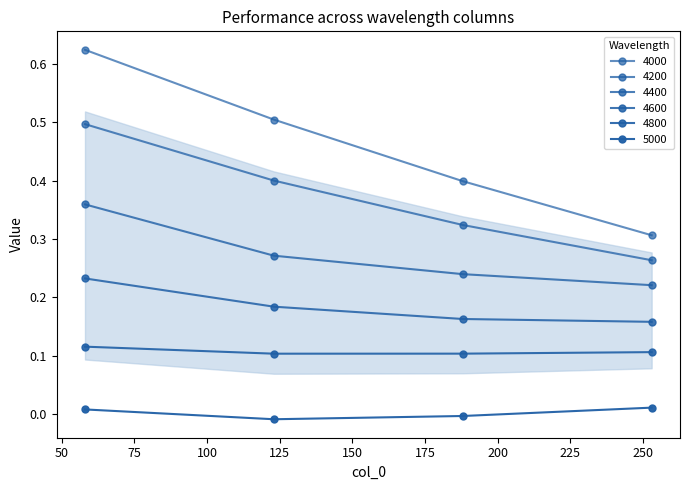

How many categories are shown in the chart?

4